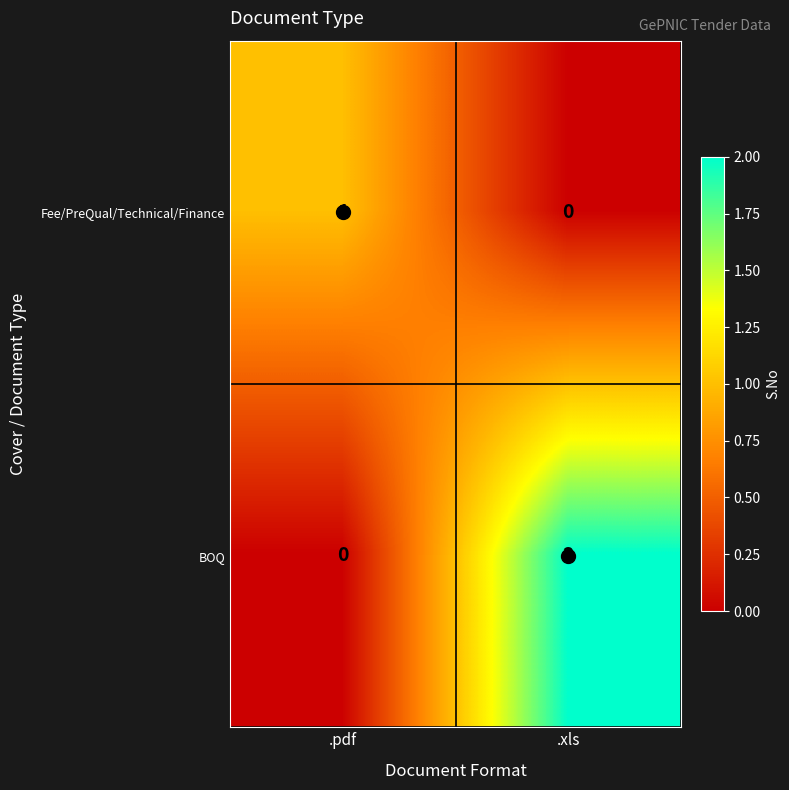

Which series changed the most between .pdf and .xls?

BOQ